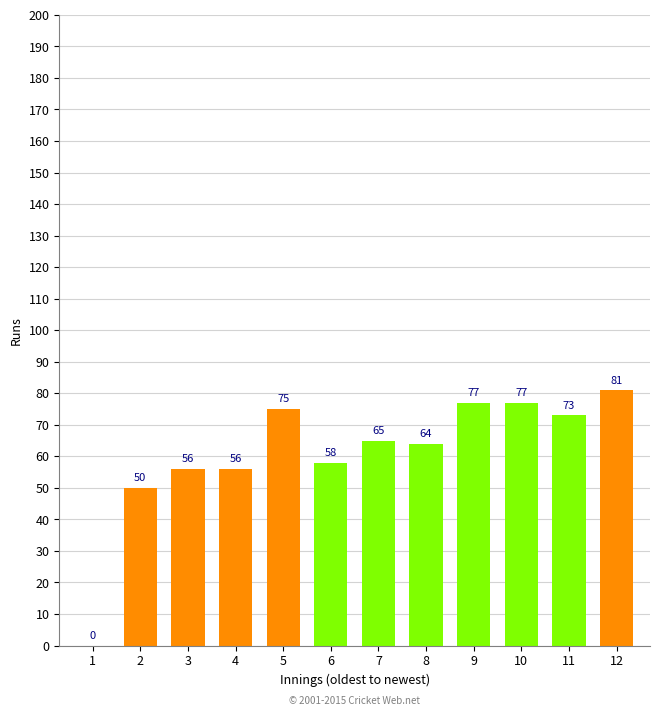

What is the sum of the values at 8 and 6?

122